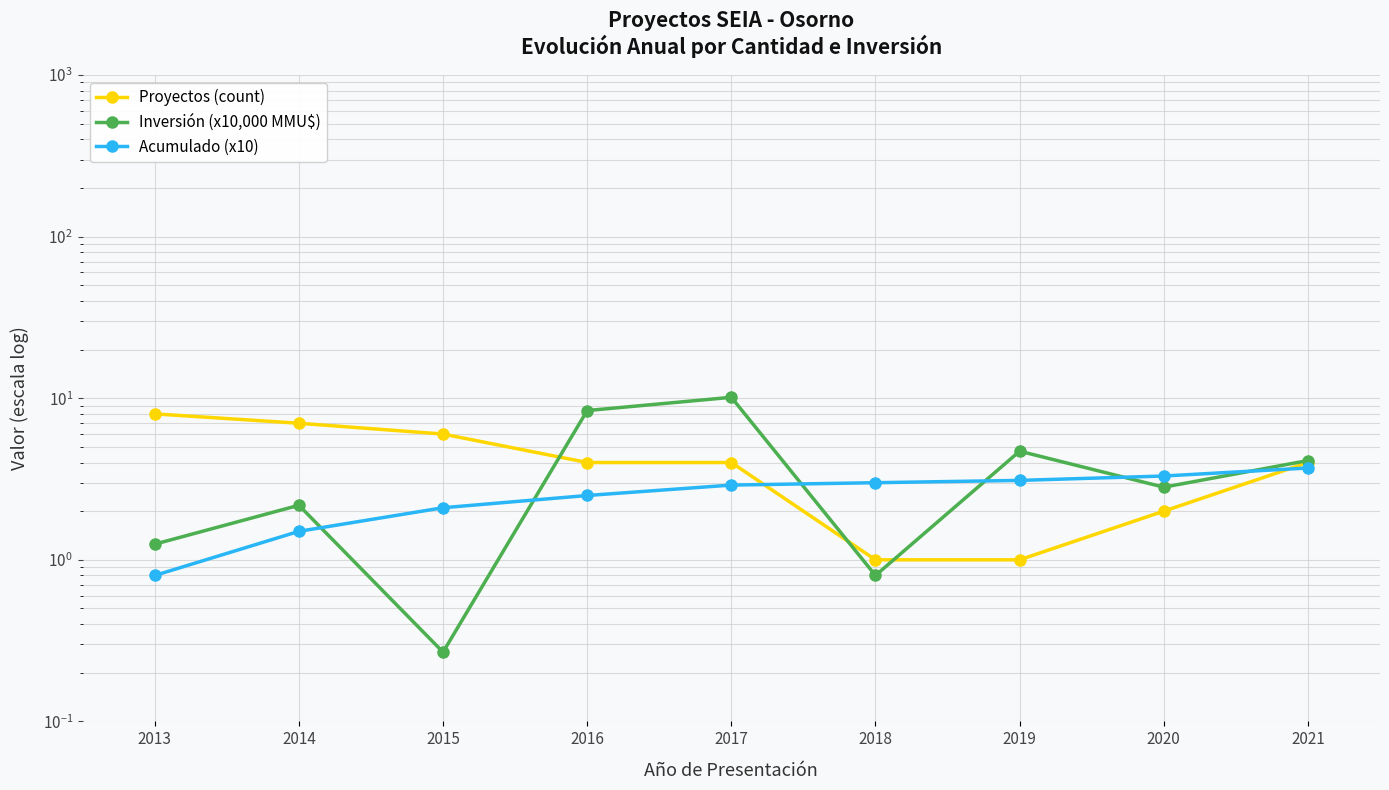

Rank the series at 2020 from lowest to highest value.

Proyectos (count), Inversión (x10,000 MMU$), Acumulado (x10)